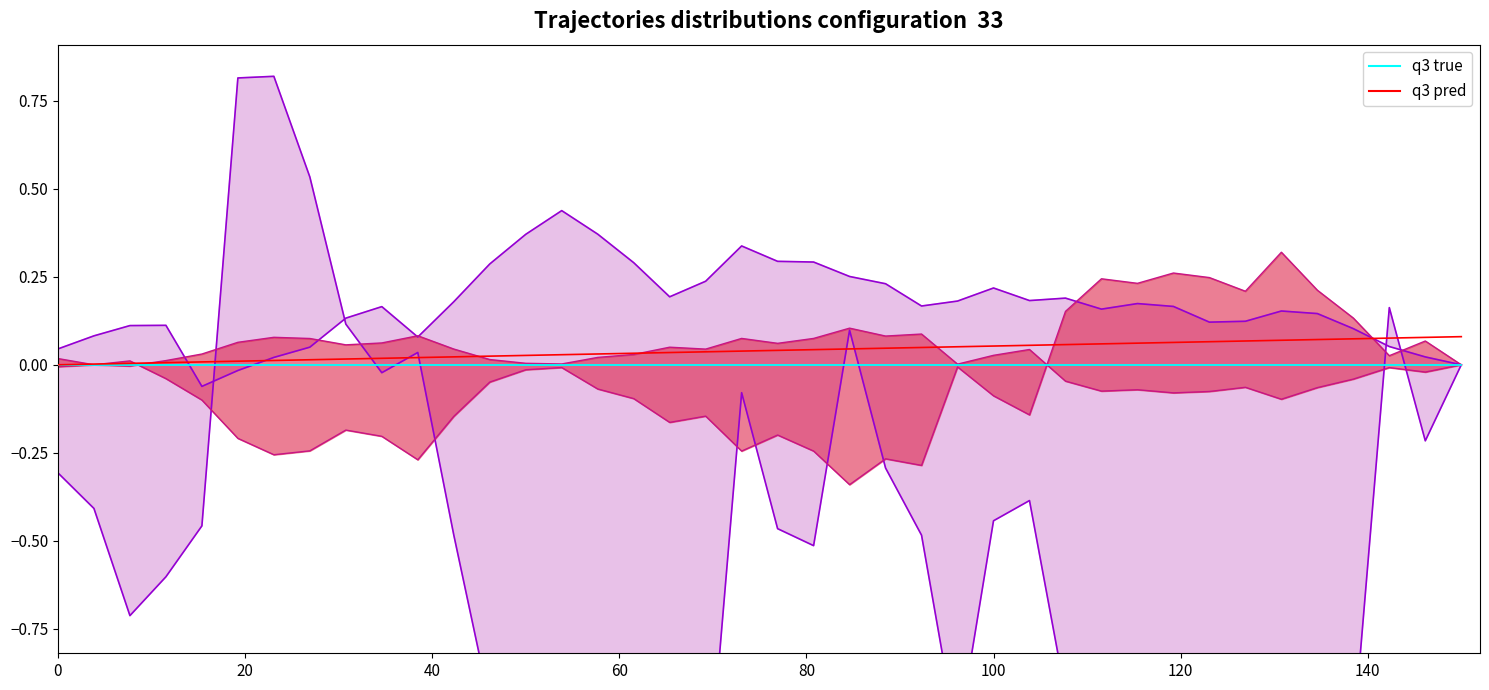

Which series has the largest range (max minus min)?

q3 pred